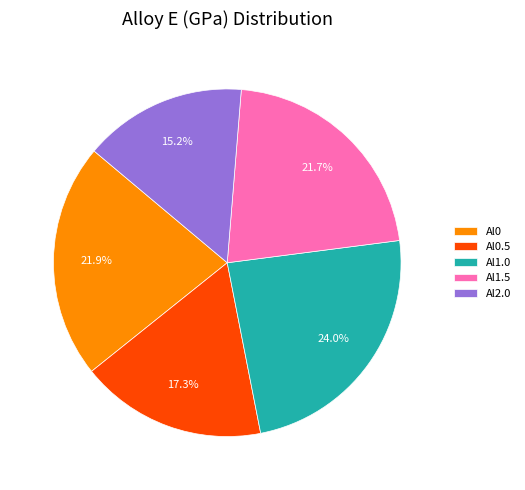

Which category has the smallest portion of the pie?

Al2.0